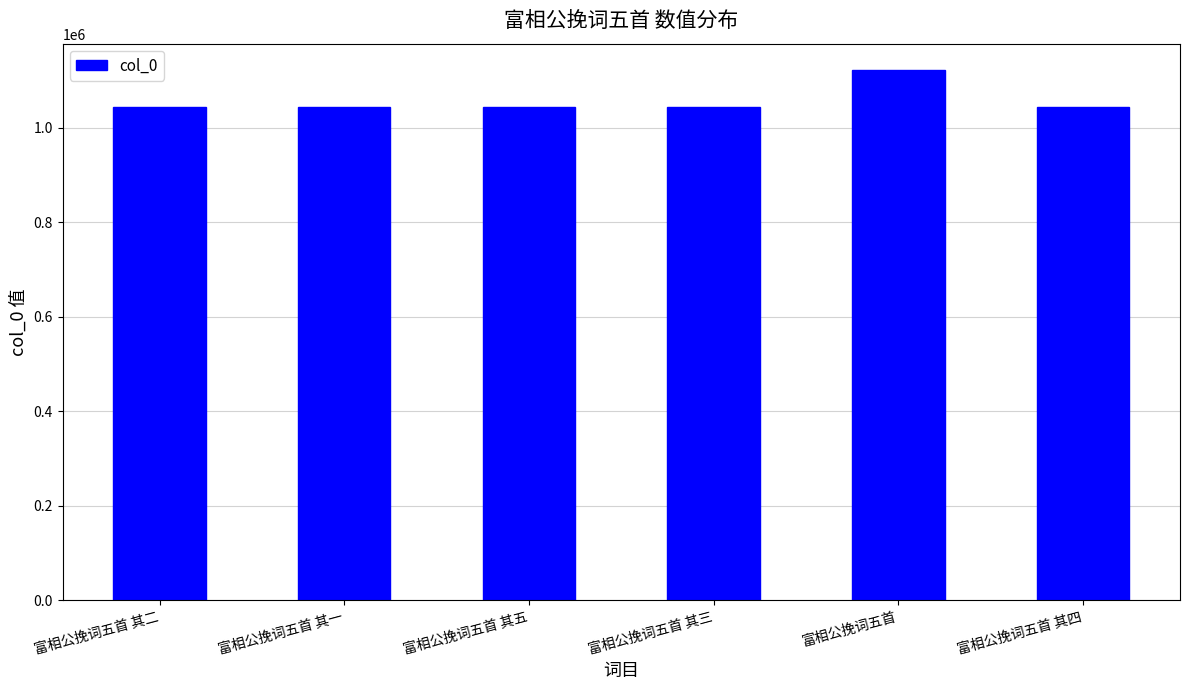

How many bars are there in total?

6